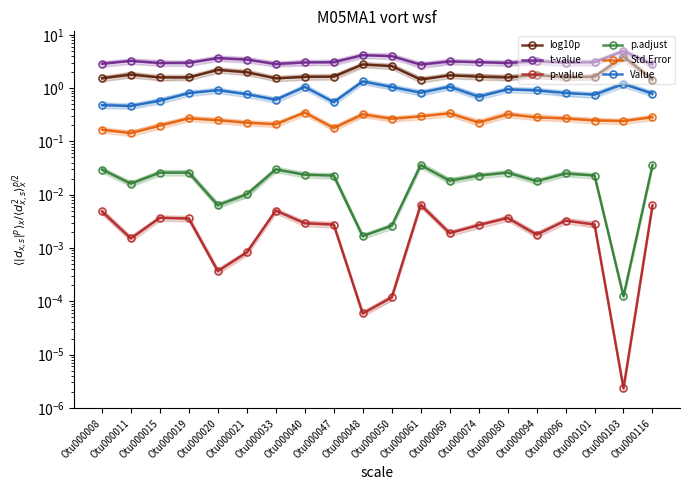

In t-value, how many points are higher than both neighbors (excluding endpoints)?

6